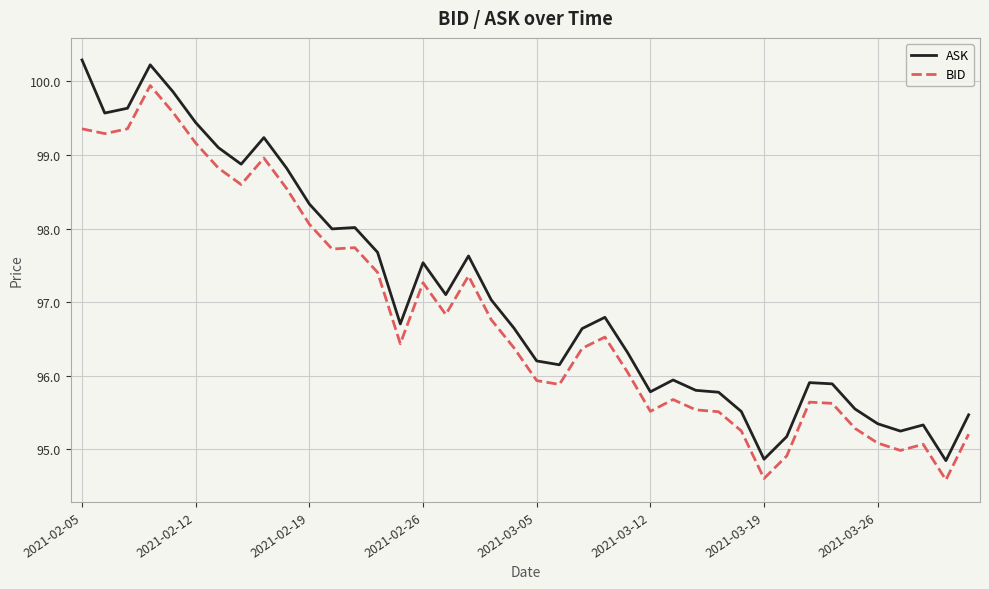

Which series has the largest total across all categories?

ASK